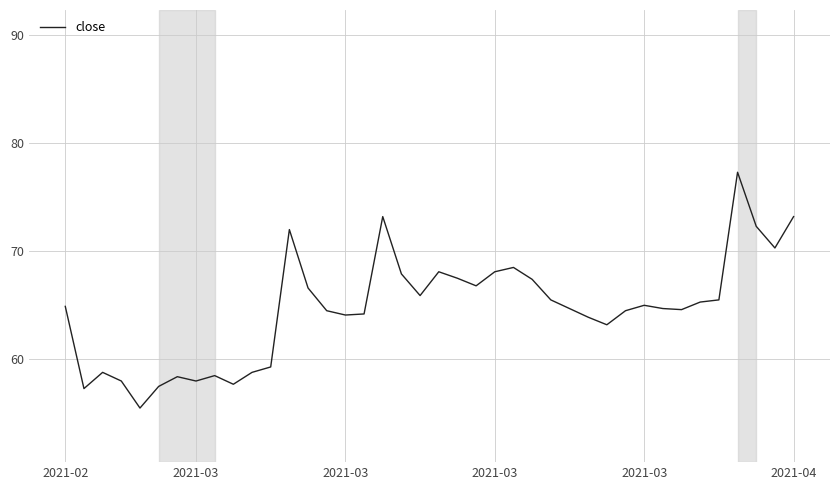

What is the maximum value shown in the chart?

77.3